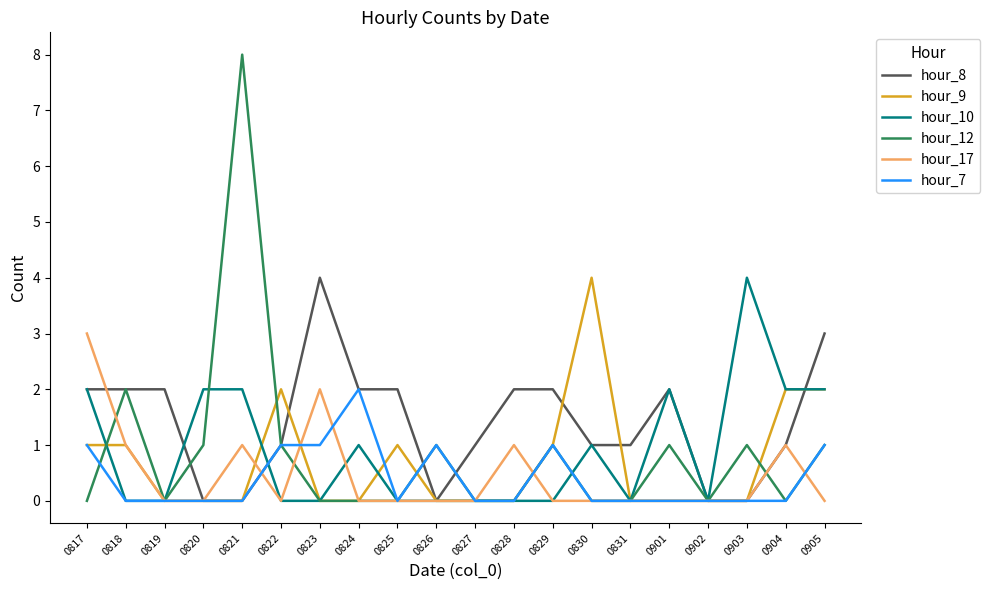

Which series has the largest range (max minus min)?

hour_12